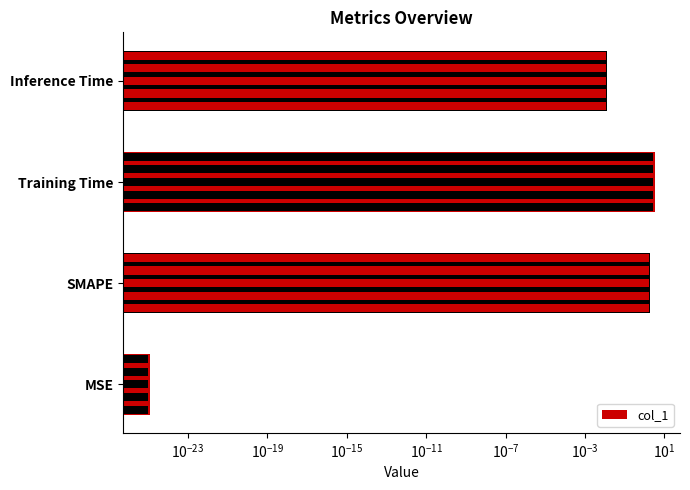

What is the difference between the maximum and minimum values?

3.3